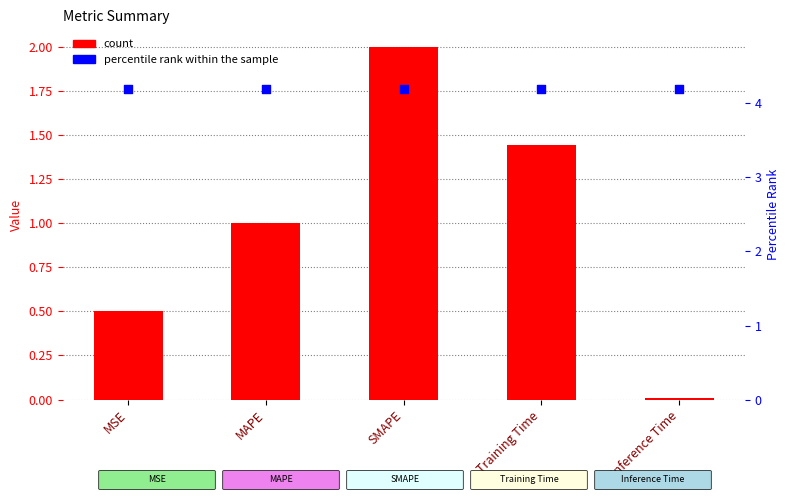

At how many categories does at least one series exceed 4?

5